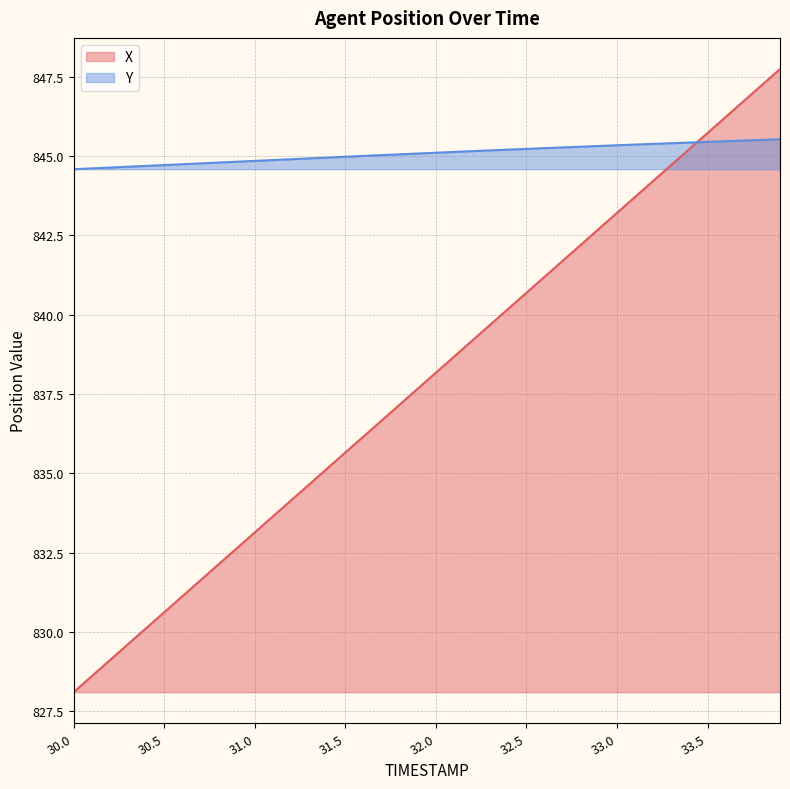

True or false: X has more than 0 points higher than both neighbors.

False